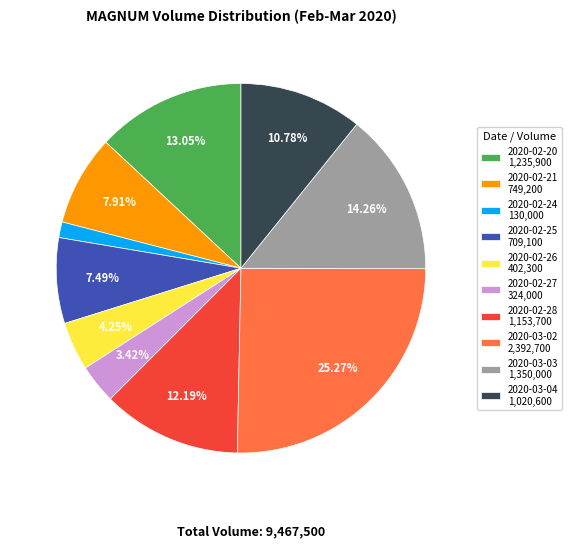

Which slice is the smallest?

2020-02-24